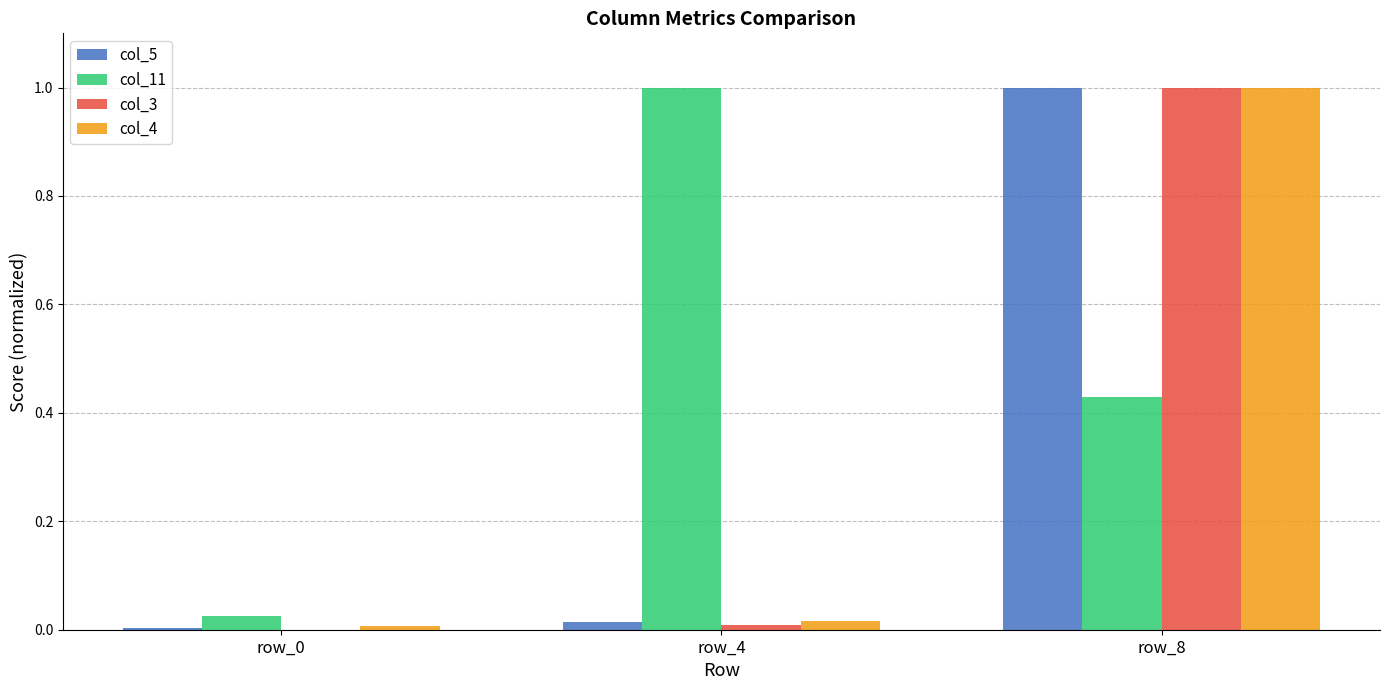

At which label does col_5 reach its peak?

row_8